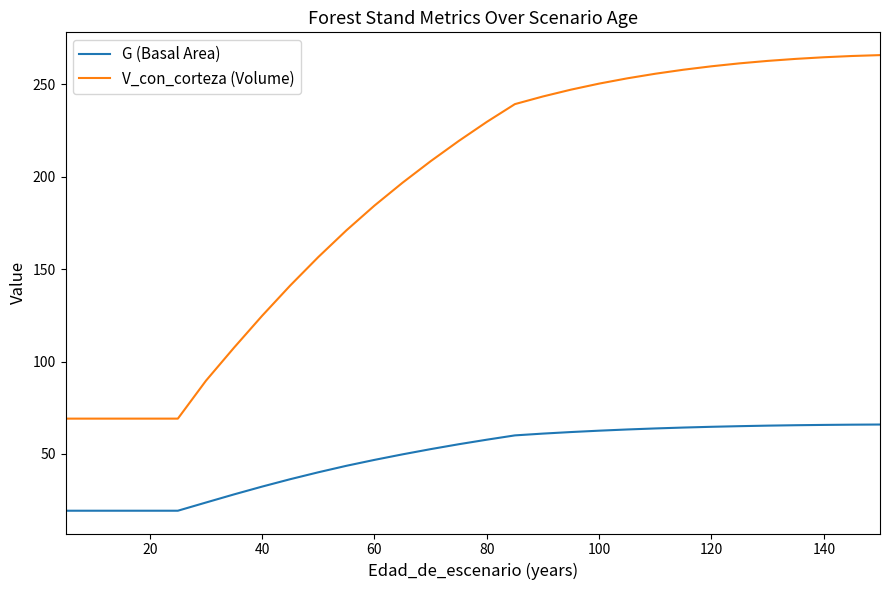

Which series has the largest total across all categories?

V_con_corteza (Volume)